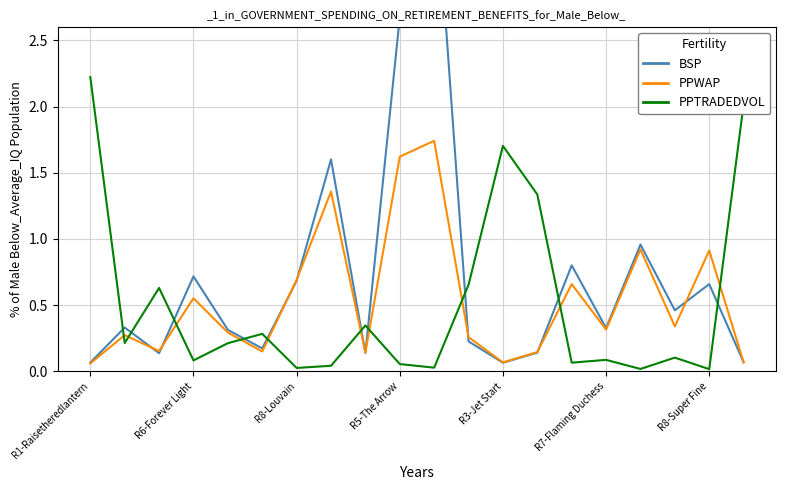

At which label is PPTRADEDVOL closest to 1?

13